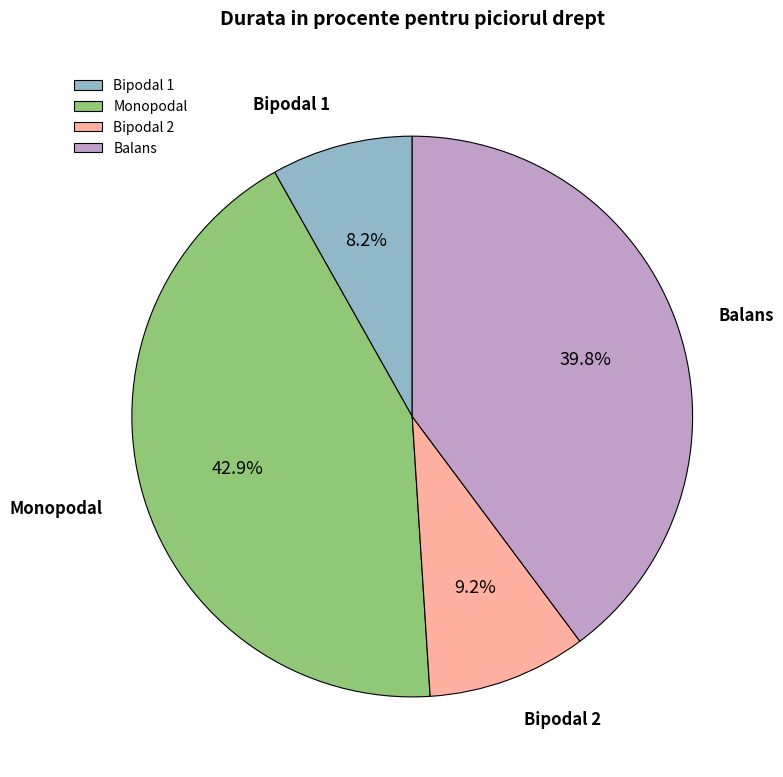

Rank the categories by value from highest to lowest.

Monopodal, Balans, Bipodal 2, Bipodal 1